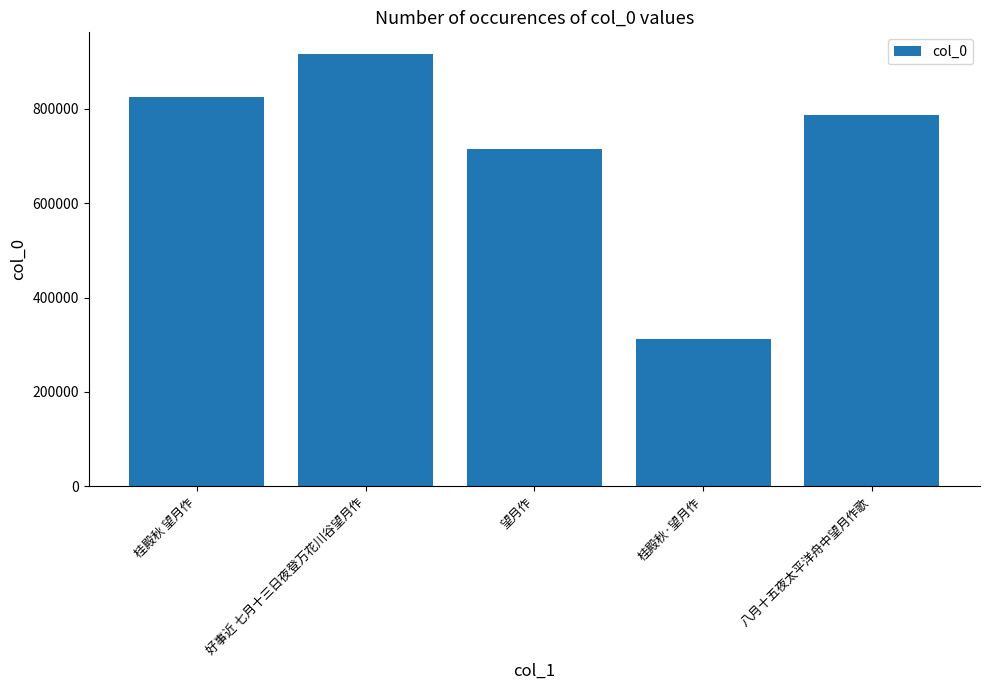

List the labels in order of value, smallest first.

桂殿秋·望月作, 望月作, 八月十五夜太平洋舟中望月作歌, 桂殿秋 望月作, 好事近 七月十三日夜登万花川谷望月作